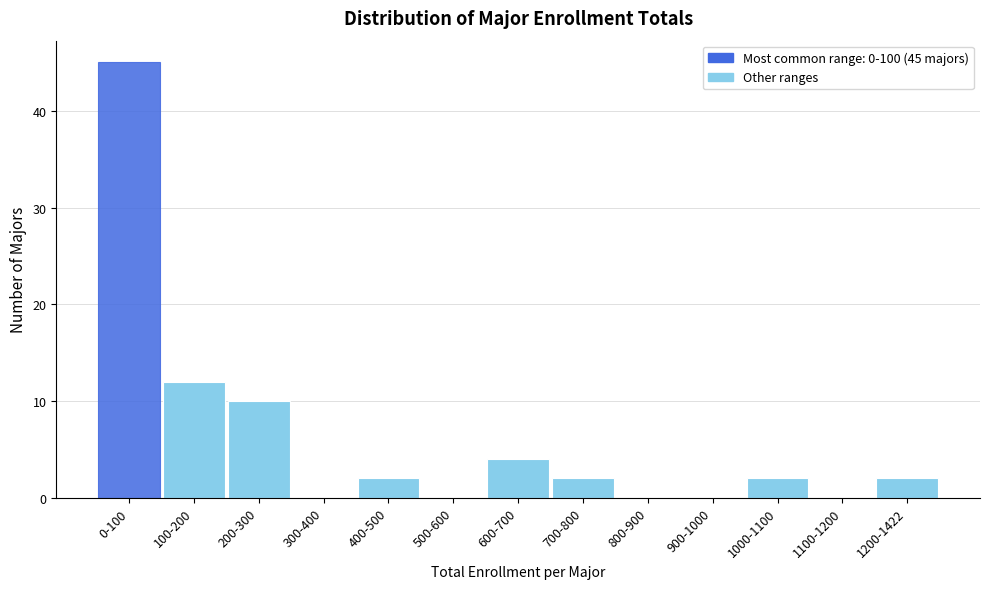

Reading left to right, list all the values displayed in this chart.

0-100=45	100-200=12	200-300=10	300-400=0	400-500=2	500-600=0	600-700=4	700-800=2	800-900=0	900-1000=0	1000-1100=2	1100-1200=0	1200-1422=2